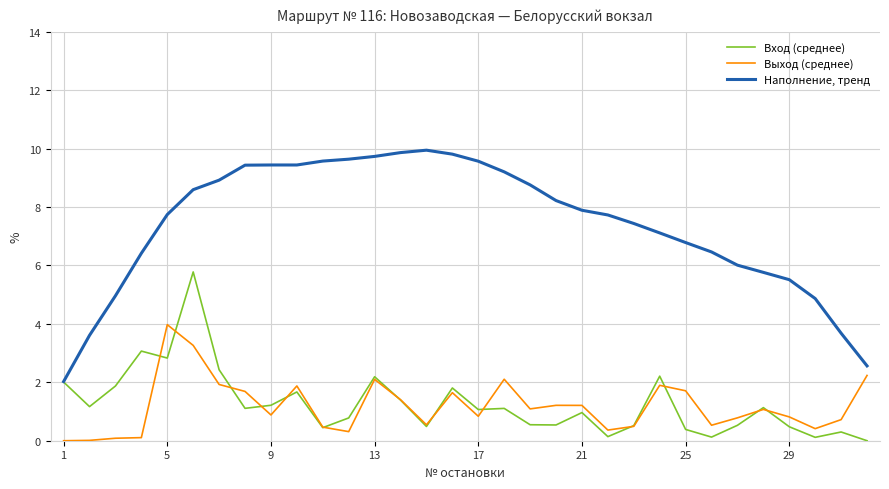

True or false: Наполнение, тренд and Выход (среднее) cross at least once.

False